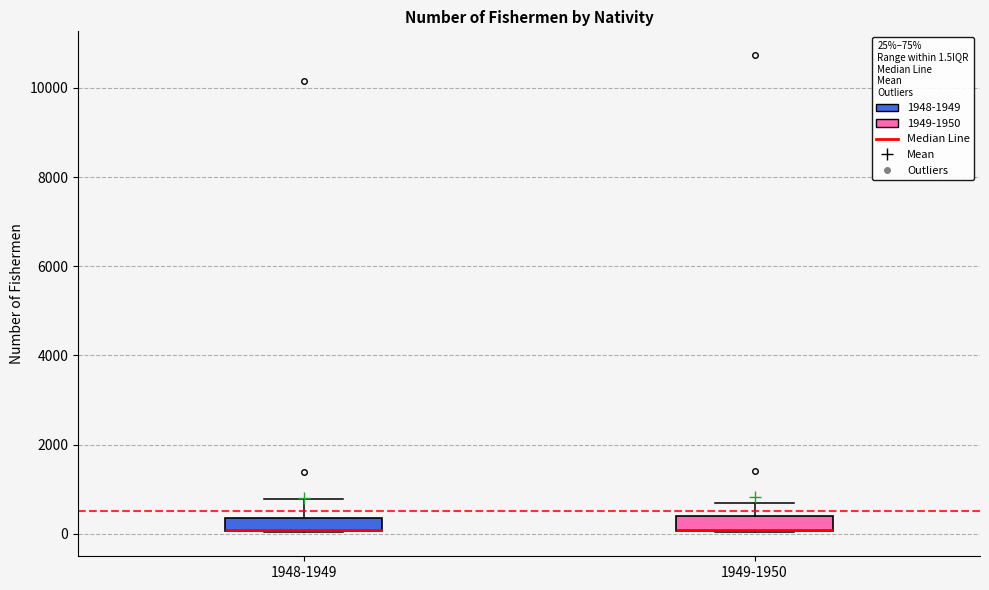

Reading left to right, transcribe this box plot: for each box, give where its median line is, the range the box spans, and where its two whiskers end, as read against the y-axis. The values are not printed on the chart, so give them approximately, as read against the axis.

1948-1949: median 0 (drawn on the box's lower edge), box 0 to 400, whiskers 0 to 800
1949-1950: median 0 (drawn on the box's lower edge), box 0 to 400, whiskers 0 to 600